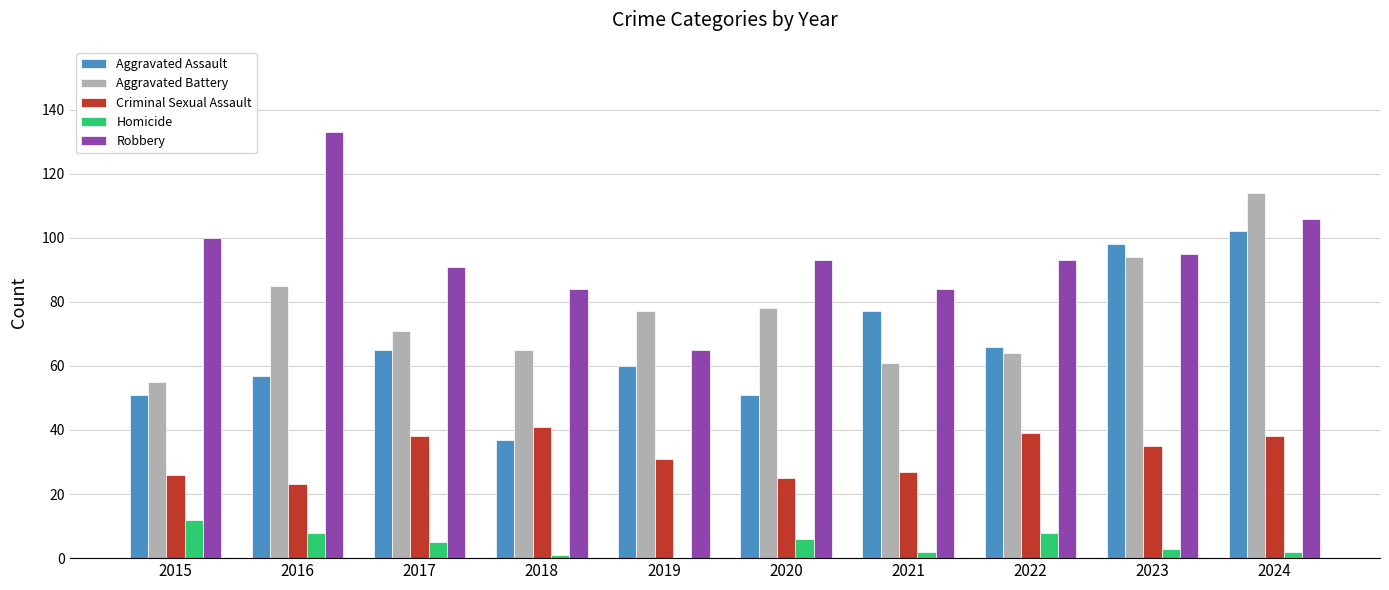

What is the average value of the Aggravated Battery series?

76